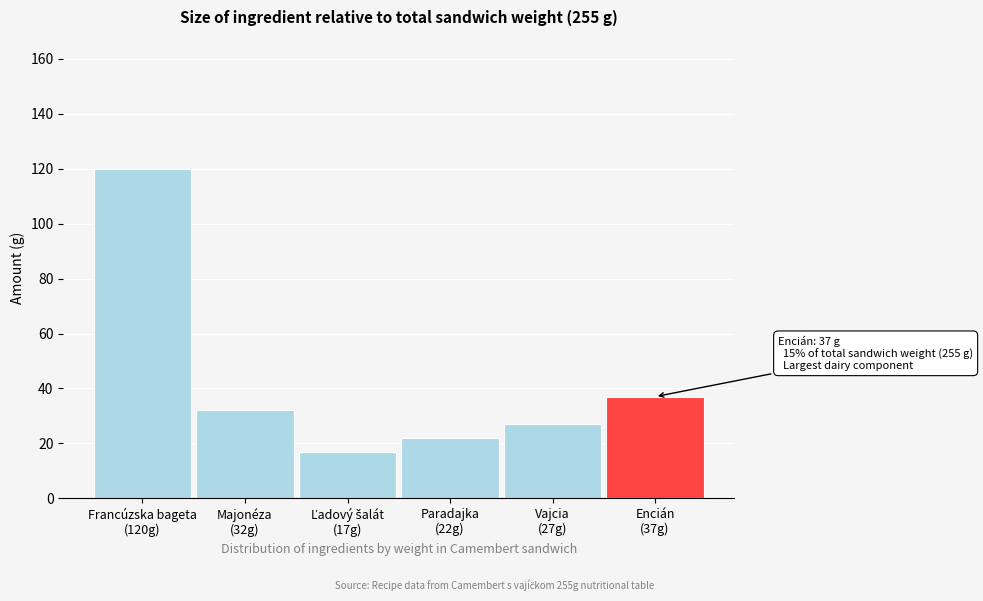

Reading left to right, what are all the values shown in this chart?

120	32	17	22	27	37